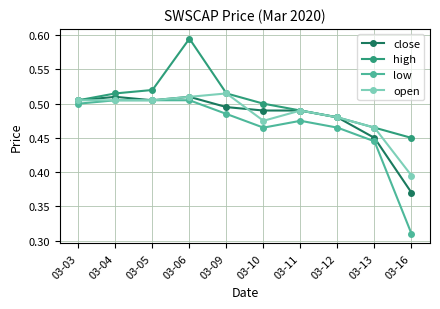

Which category has the lowest value across all series?

03-16